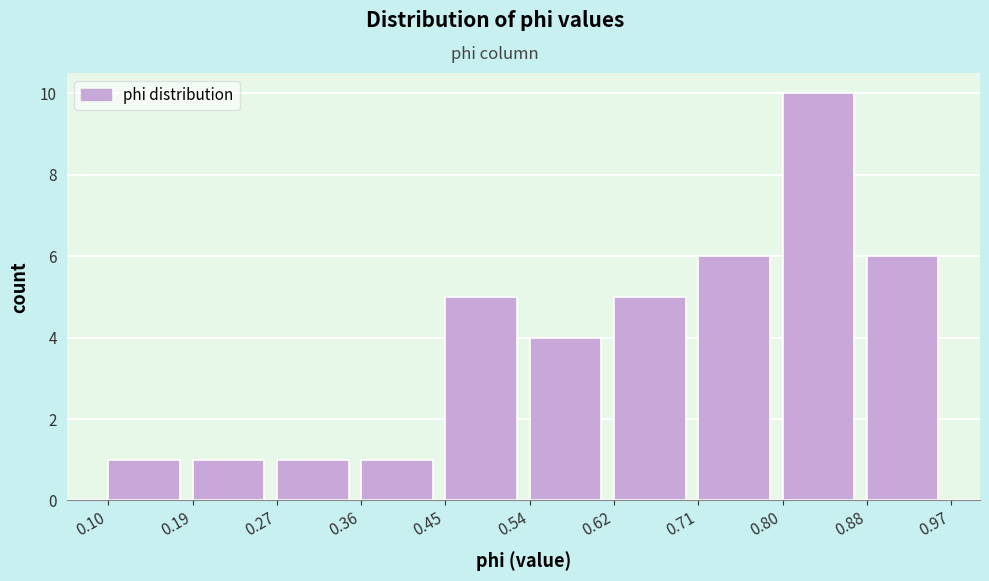

Over which range of the x-axis is the bar tallest?

0.80 to 0.88